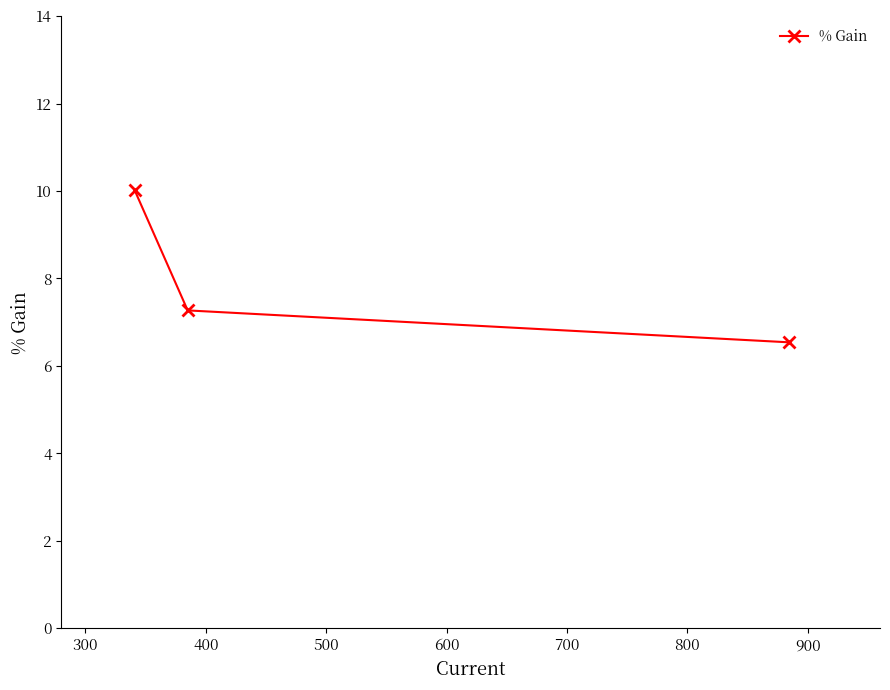

What is the average value?

7.9